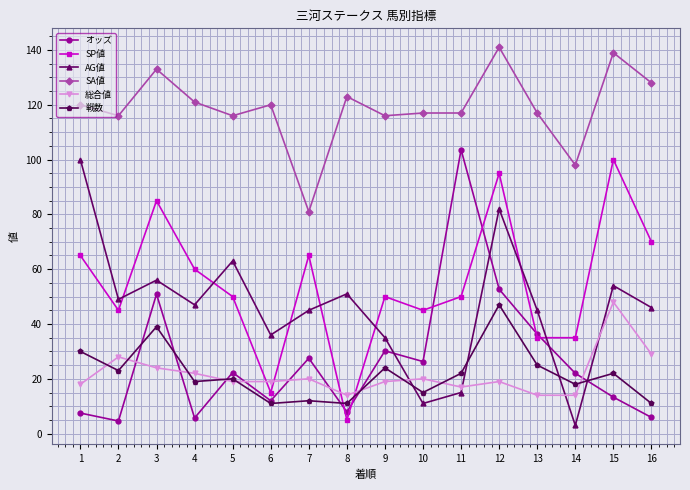

How many series are shown in this chart?

6